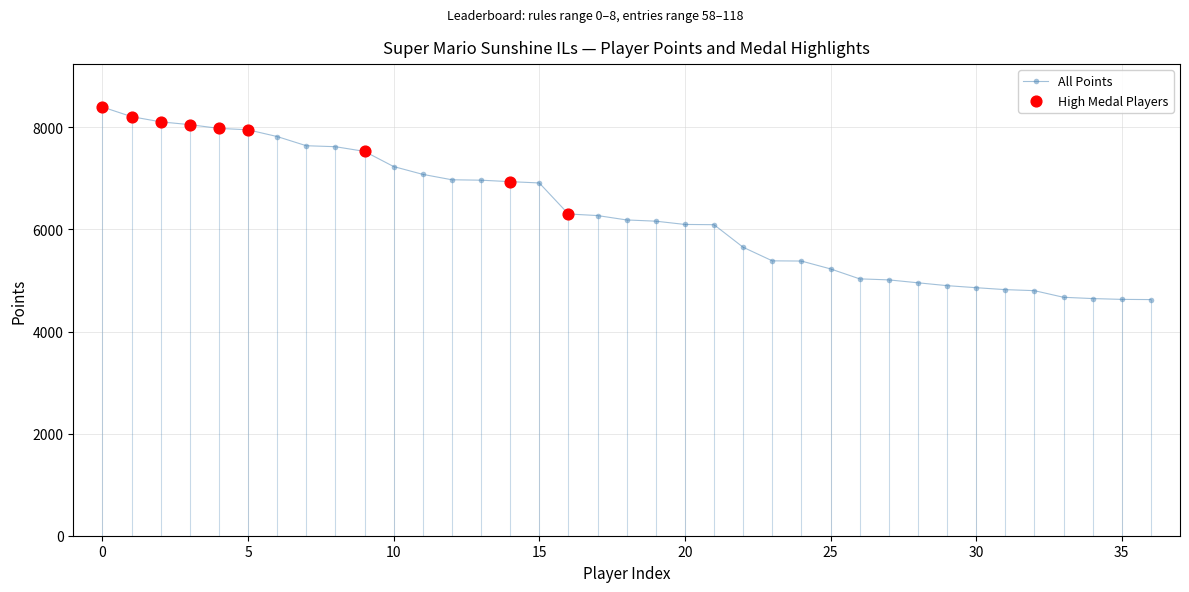

What is the sum of all values?

233118